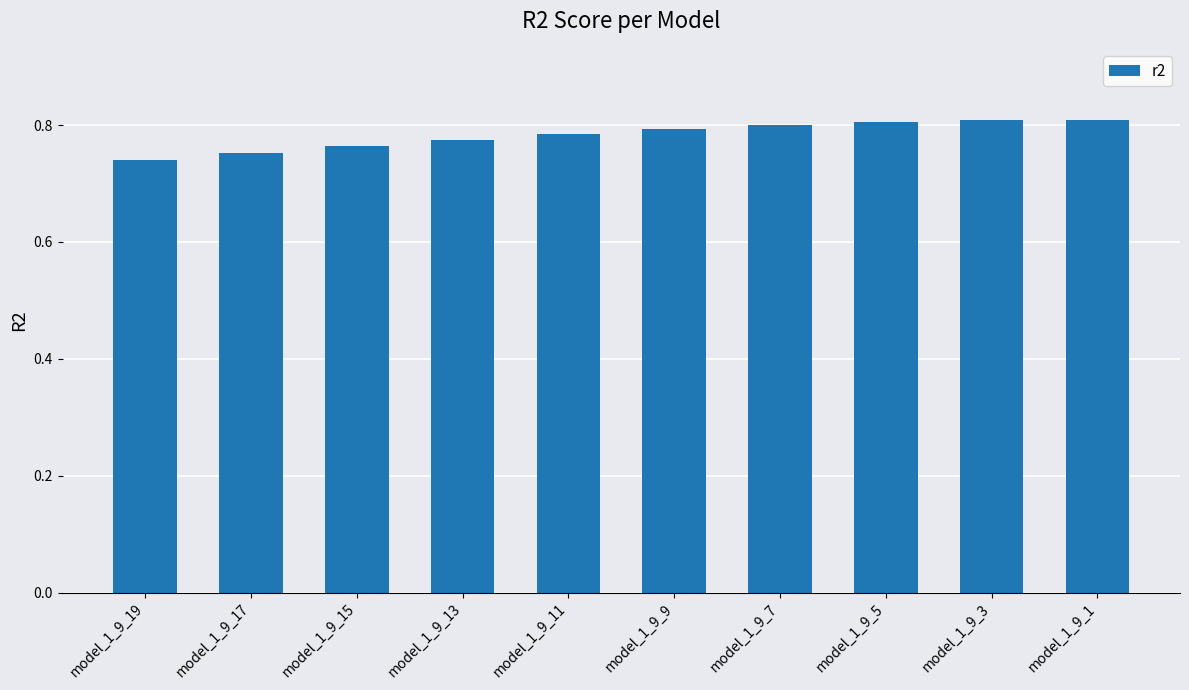

True or false: the data shows 0.8 at model_1_9_9.

True